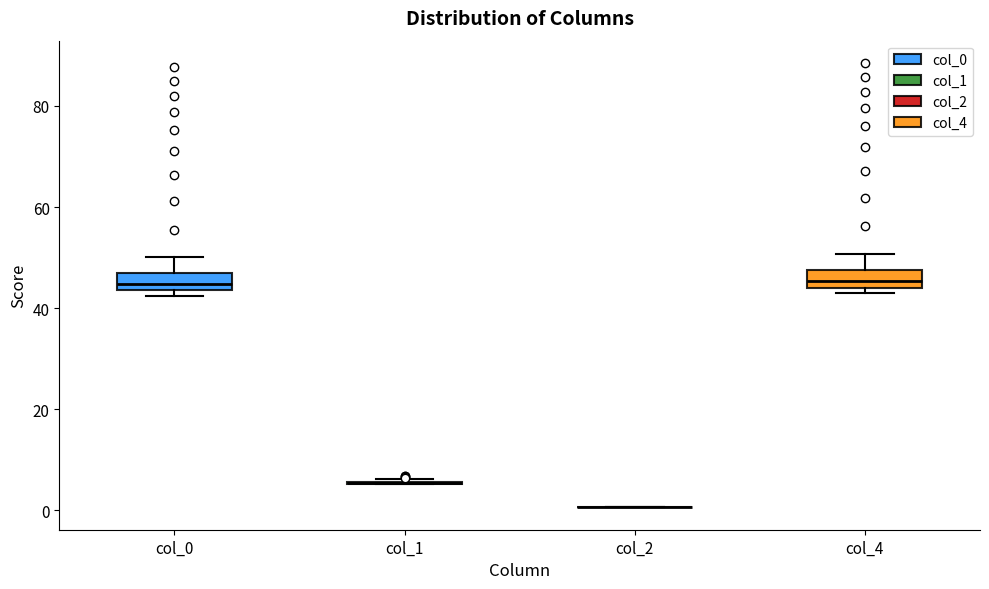

Where does the upper whisker of the box for col_0 end on the y-axis? The values are not printed on the chart, so give them approximately, as read against the axis.

50